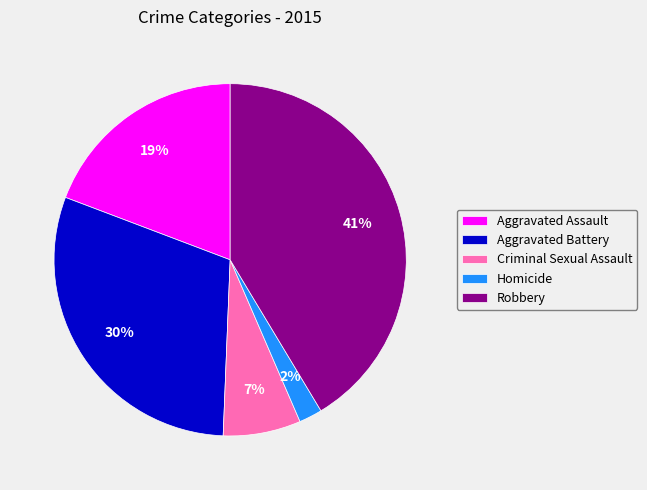

To the nearest percent, what percentage of the pie is Homicide?

2%